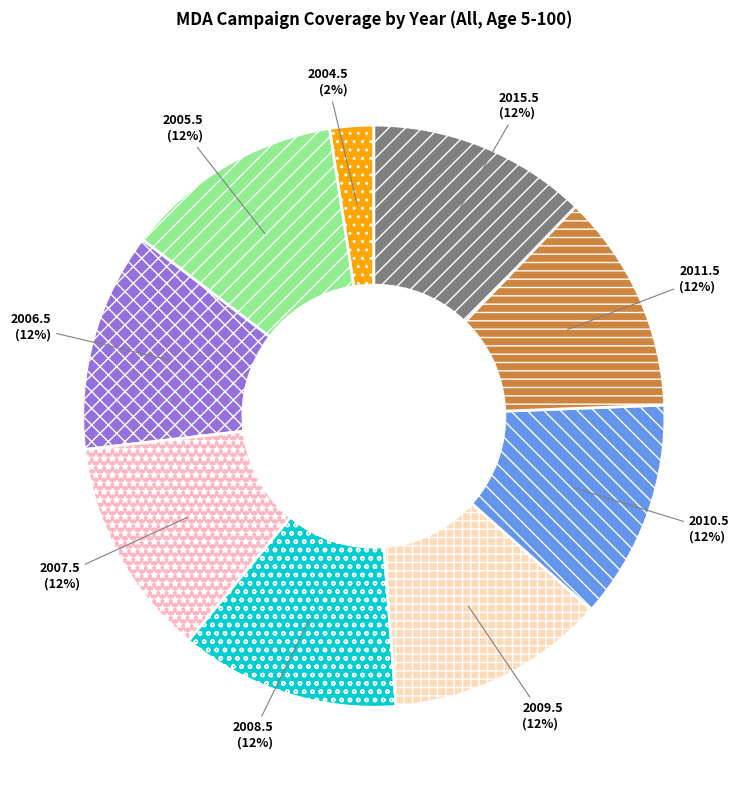

Which category has the smallest portion of the pie?

2004.5